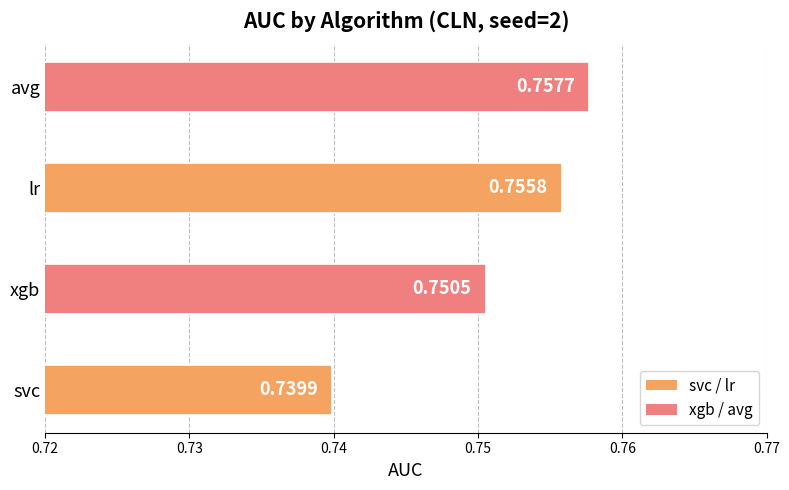

At which category does the chart reach its peak across all series?

avg